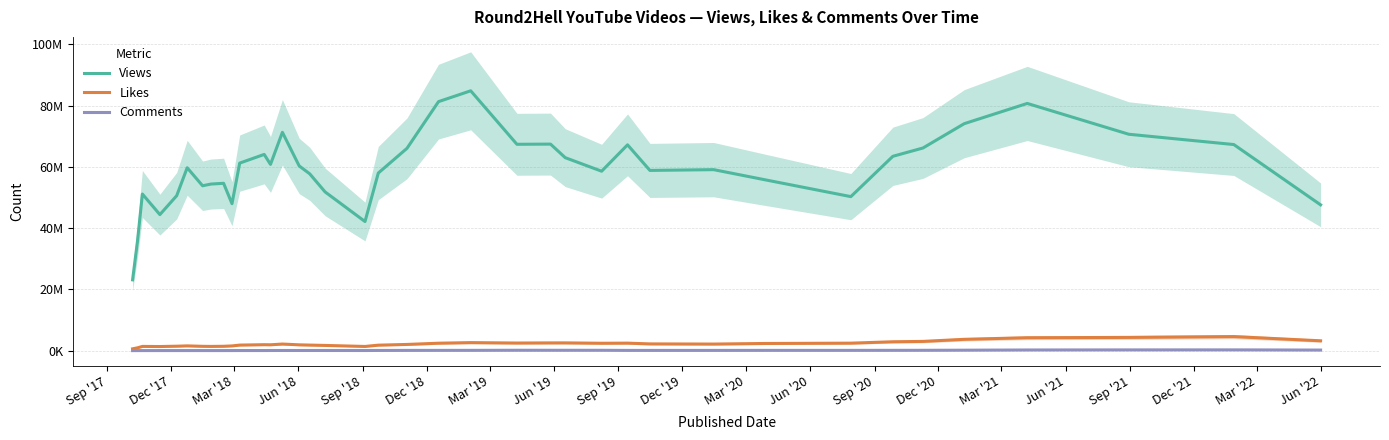

Rank the series at Sep '18 from lowest to highest value.

Comments, Likes, Views